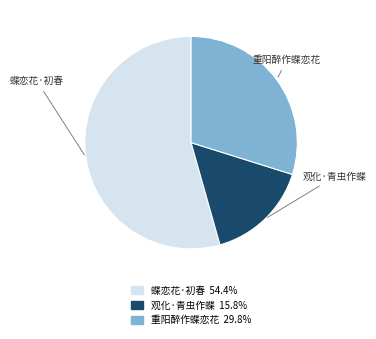

How many segments does this pie chart have?

3